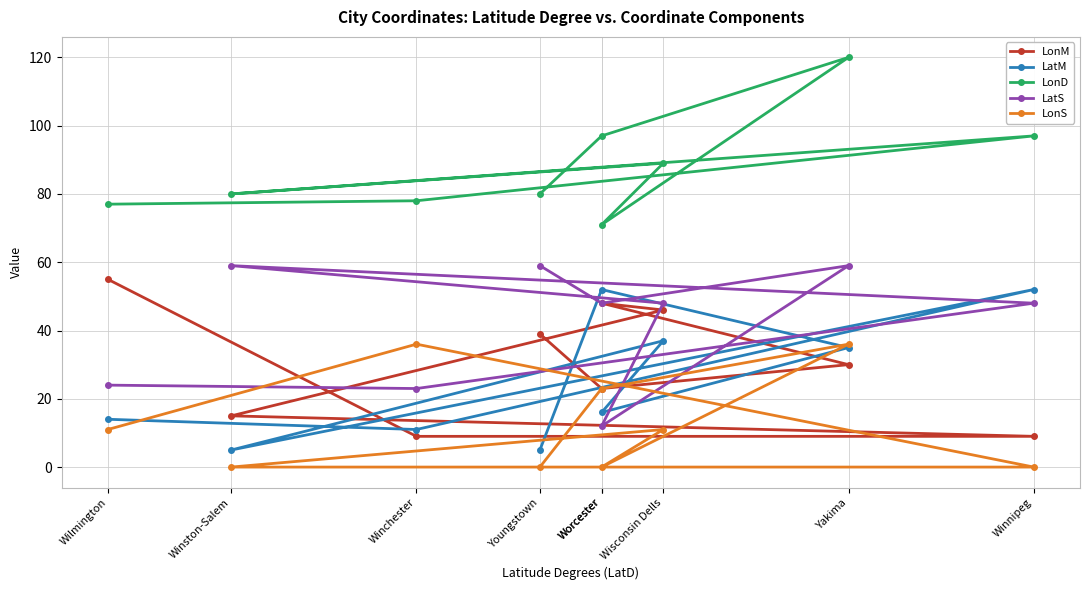

At which label does LonS first exceed 11?

Worcester